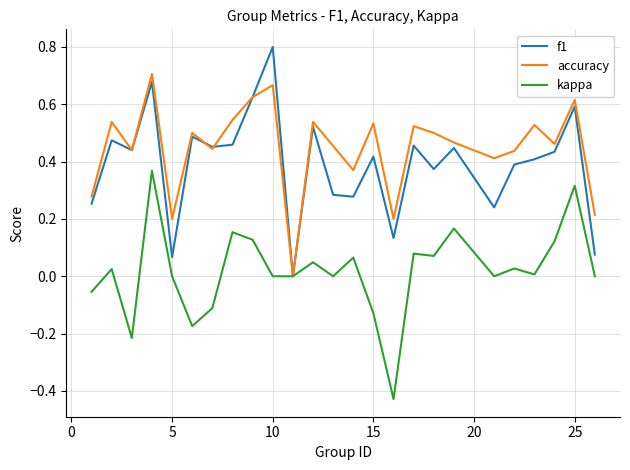

Rank the series by their maximum value, from highest to lowest.

f1, accuracy, kappa